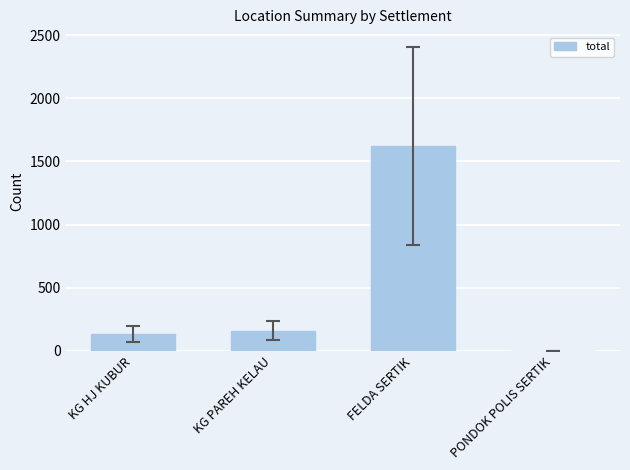

Read the value at KG PAREH KELAU.

160